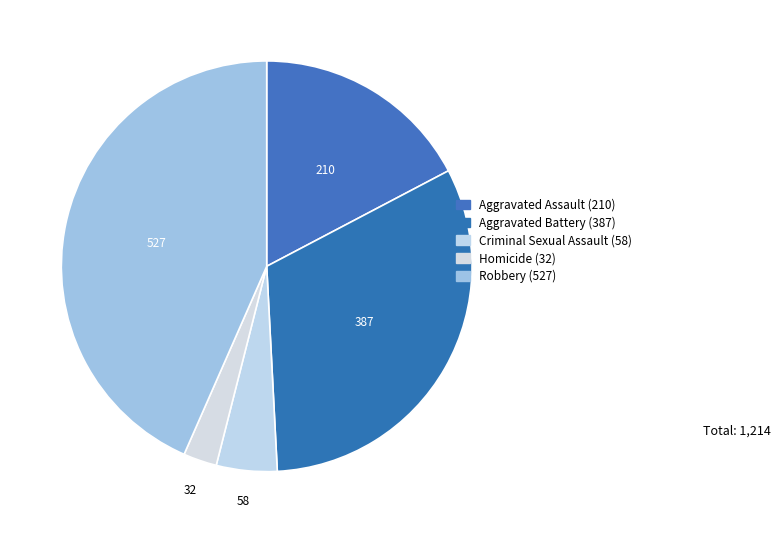

Count the number of slices in the pie.

5